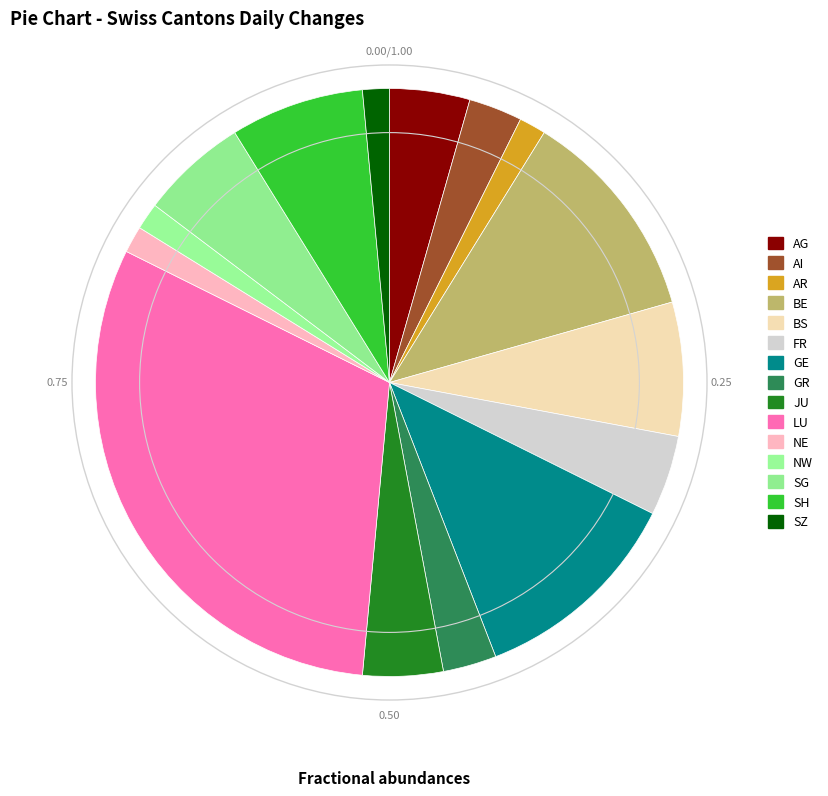

True or false: GE accounts for 22% of the total.

False